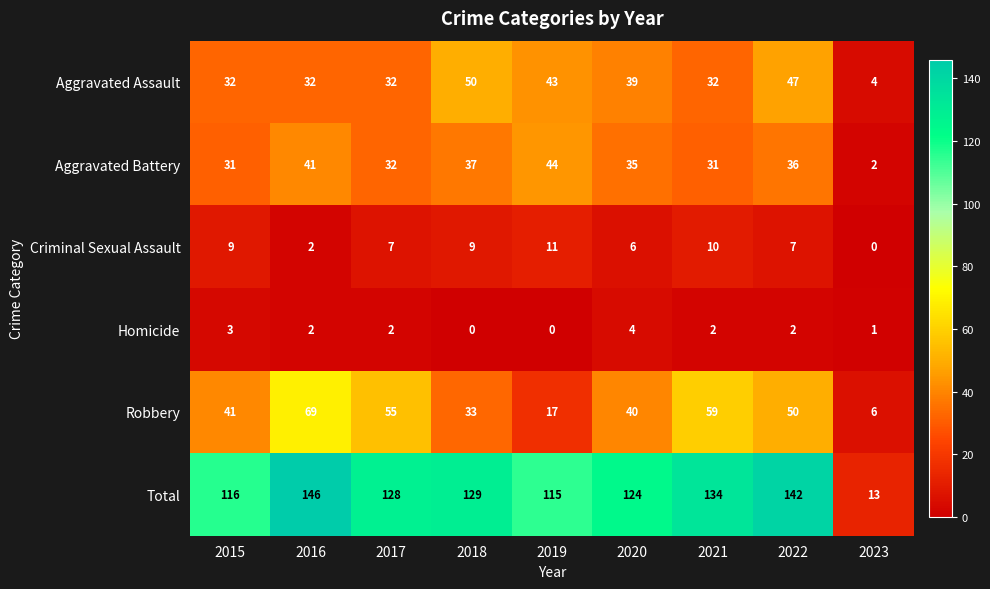

What is the difference between the Aggravated Assault values at 2017 and 2020?

7